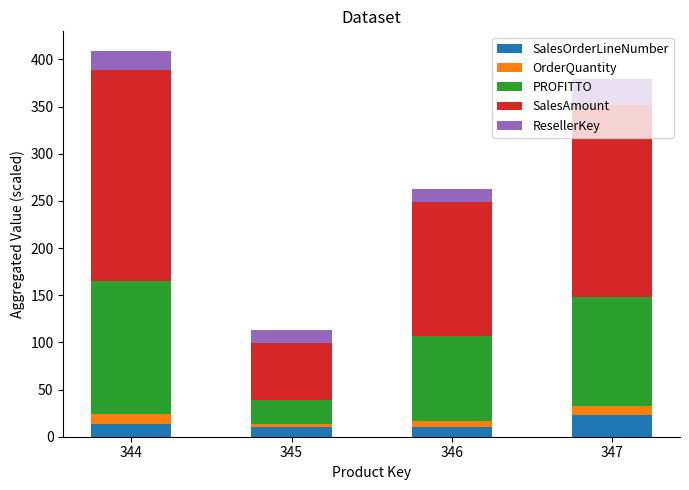

Which category has the highest value in the SalesOrderLineNumber series?

347